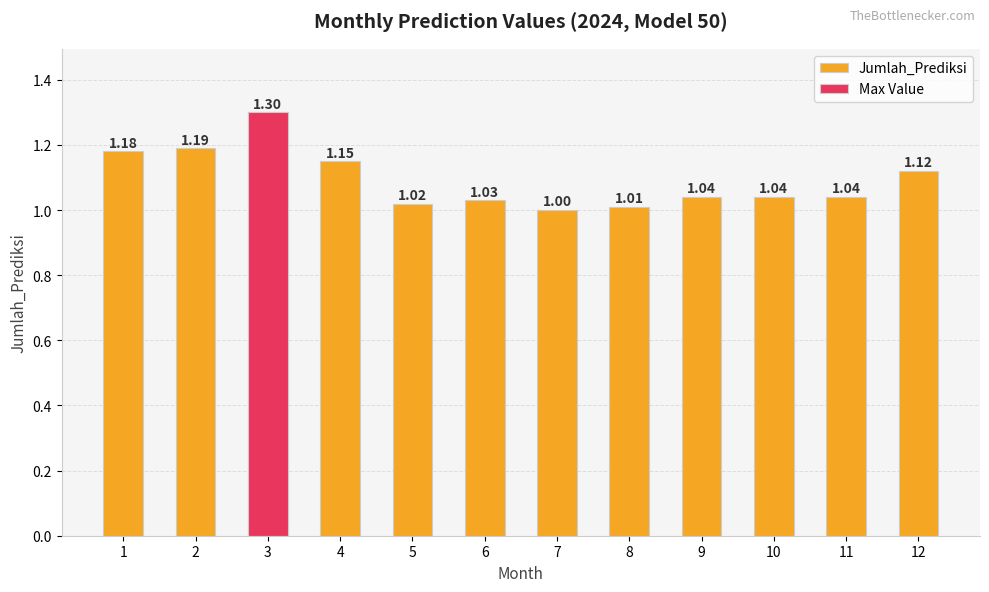

True or false: the data shows 0.4 at 4.

False